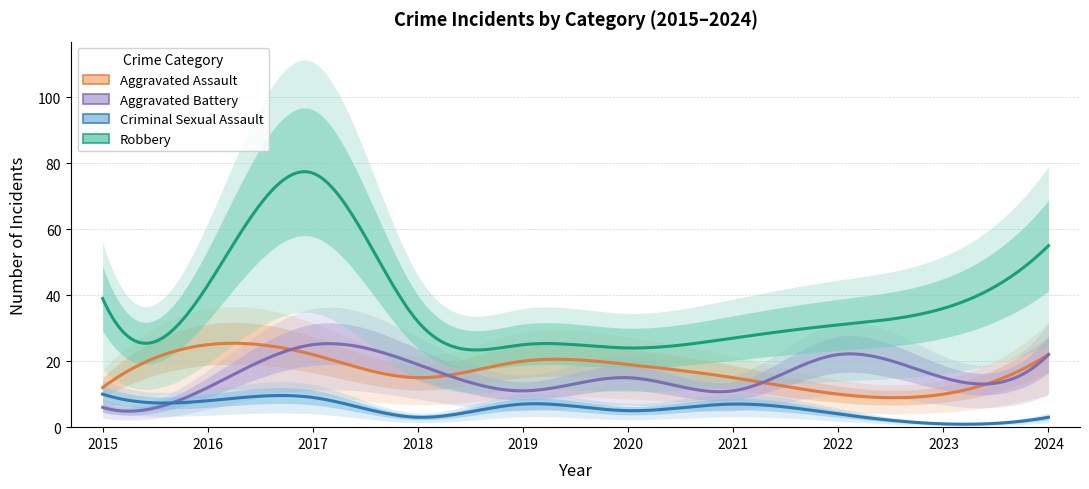

What is the sum of the Aggravated Assault values at 2023 and 2015?

22